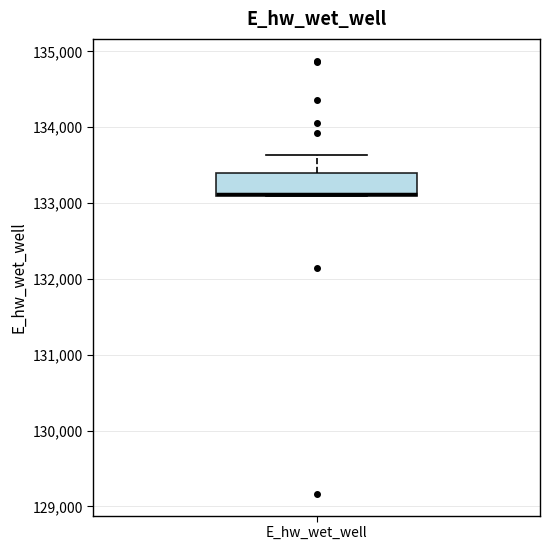

Where does the upper whisker of the box for E_hw_wet_well end on the y-axis? The values are not printed on the chart, so give them approximately, as read against the axis.

133600